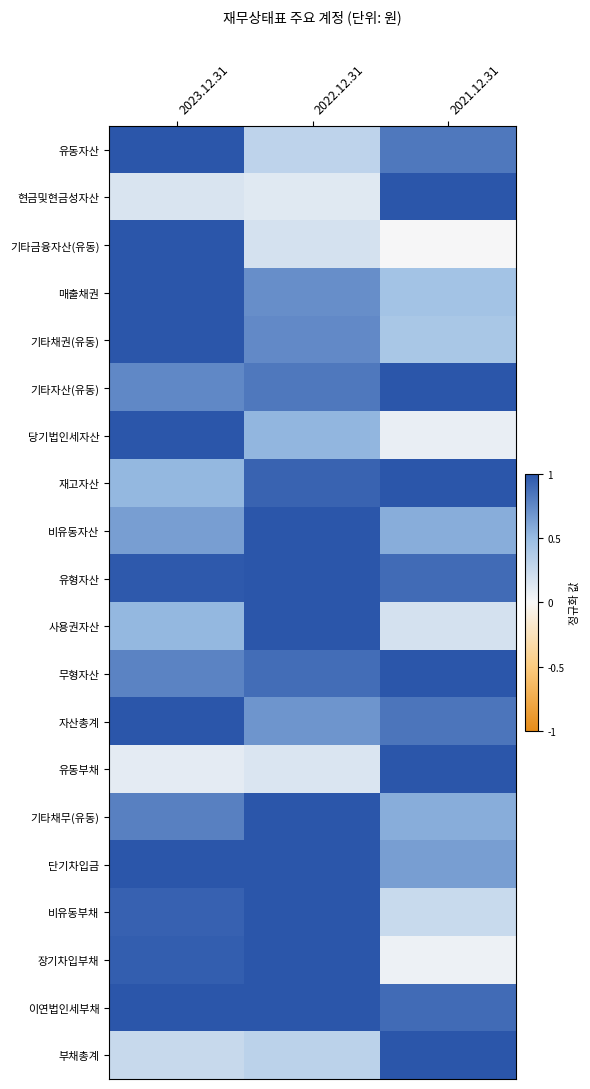

What is the maximum value shown in the chart?

1.0